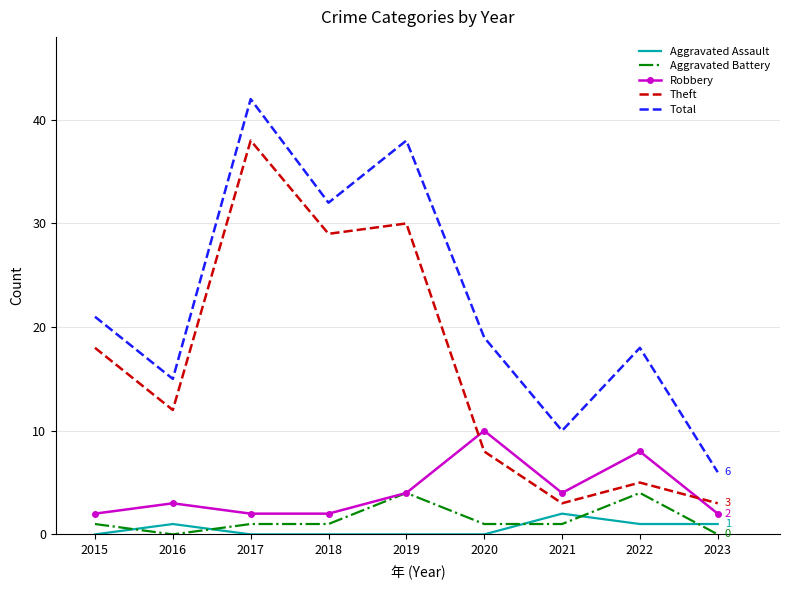

Which category has the highest value across all series?

2017